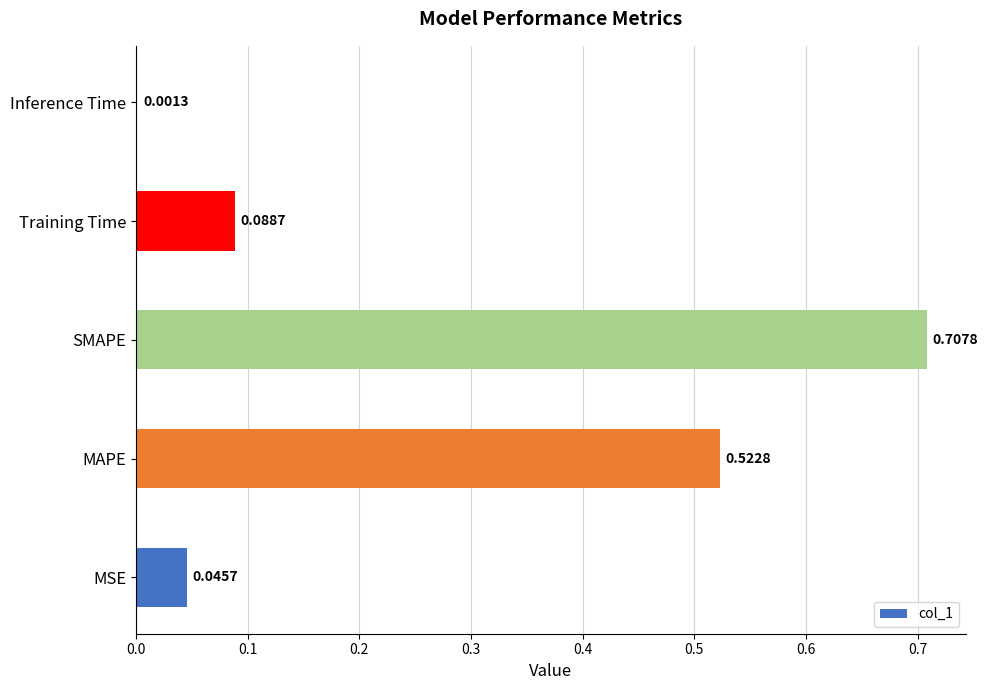

At which category does the chart reach its peak across all series?

SMAPE